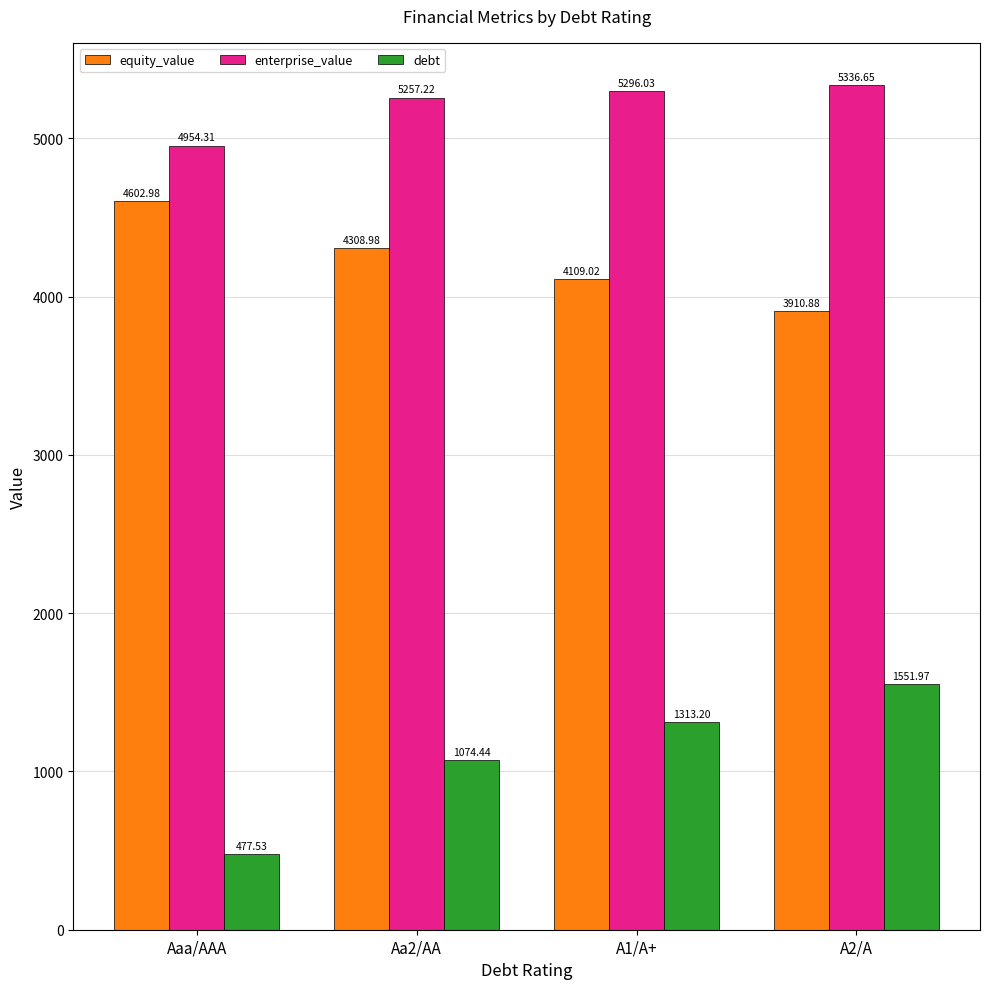

True or false: debt has a value of 2428.2 at A2/A.

False